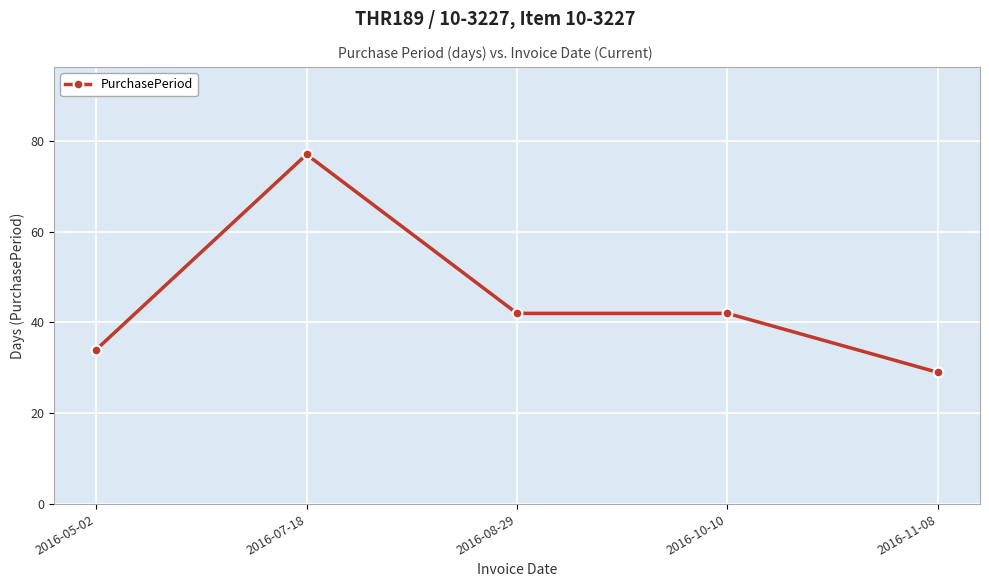

How many lines are shown in the chart?

1